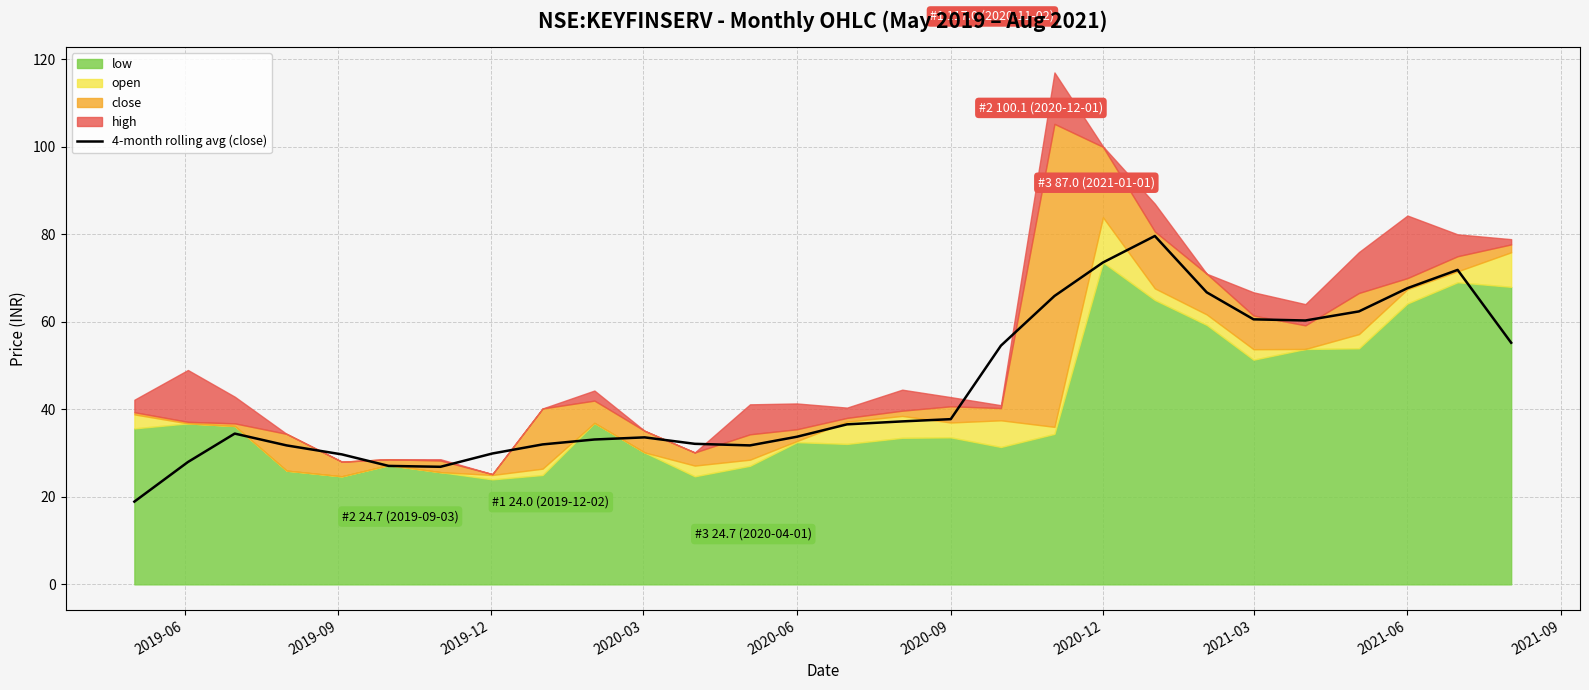

What is the highest value of the 4-month rolling avg (close) series?

79.6